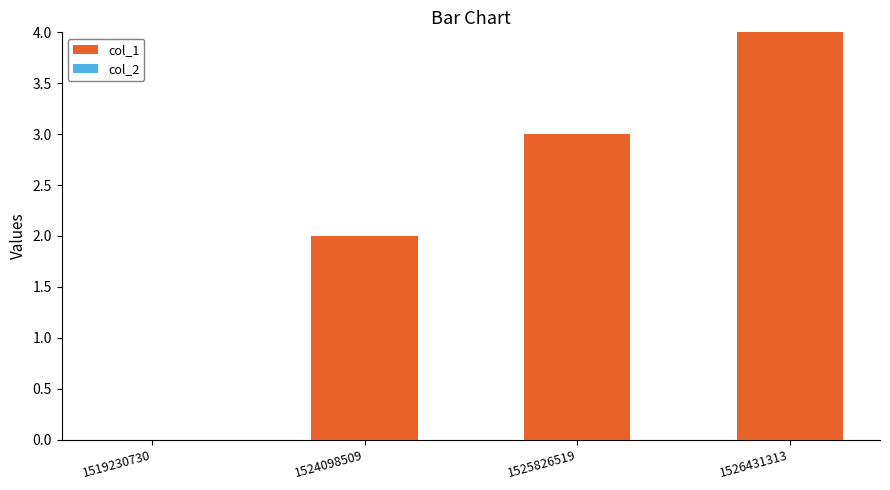

Approximately how many times larger is the value at 1524098509 compared to 1526431313?

0.5